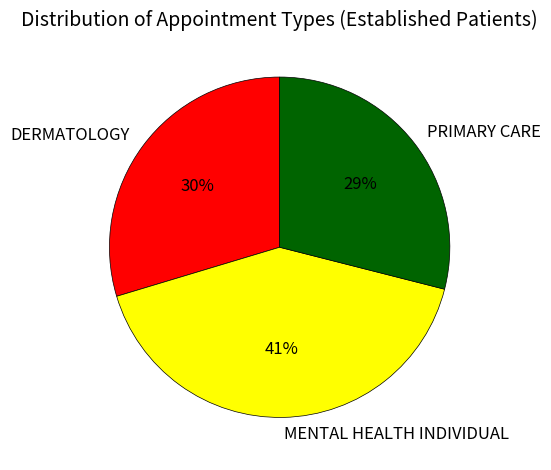

Is there a majority slice in this chart?

No